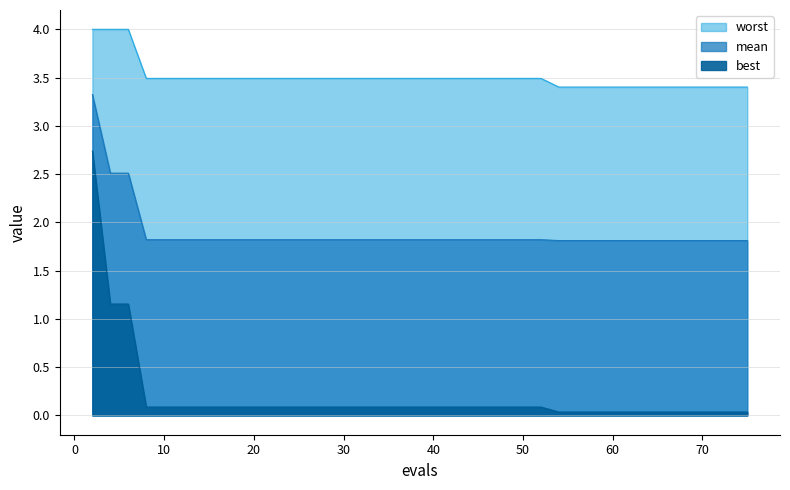

True or false: best has more than 0 points higher than both neighbors.

False